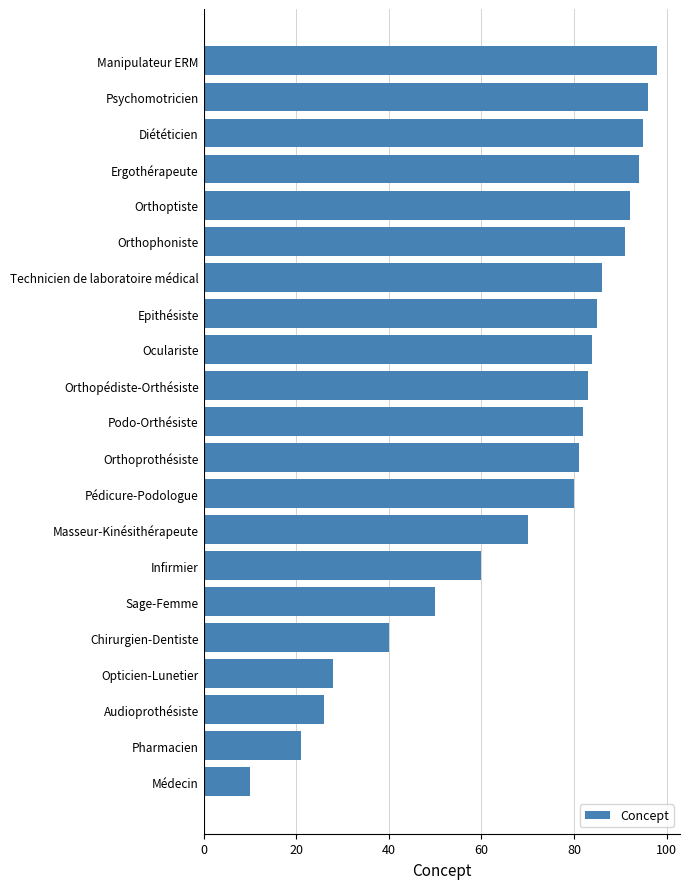

The value at Technicien de laboratoire médical is 116. True or false?

False